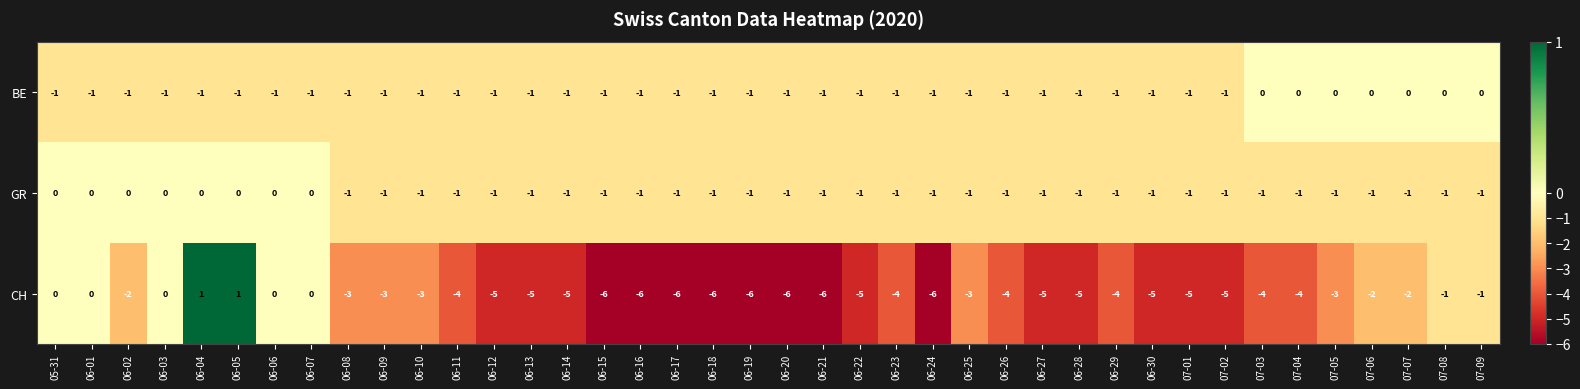

Which series has the largest total across all categories?

GR